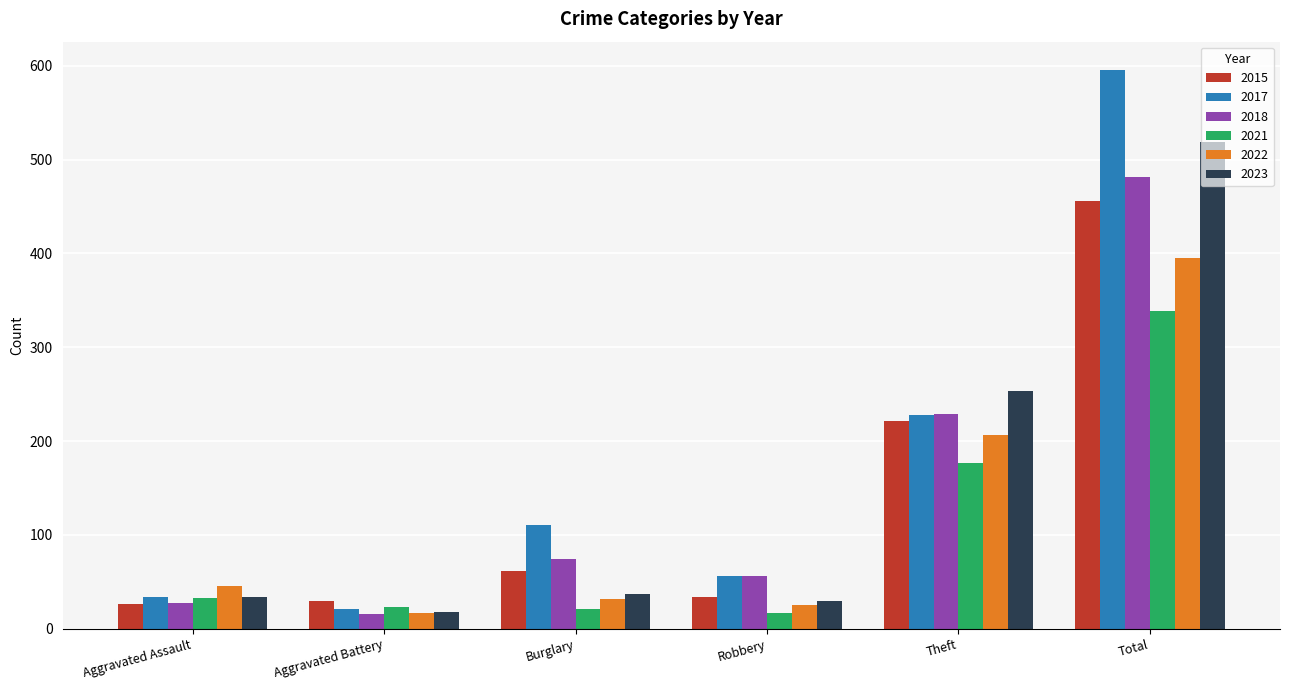

Between Aggravated Battery and Burglary, which series saw the biggest shift?

2017